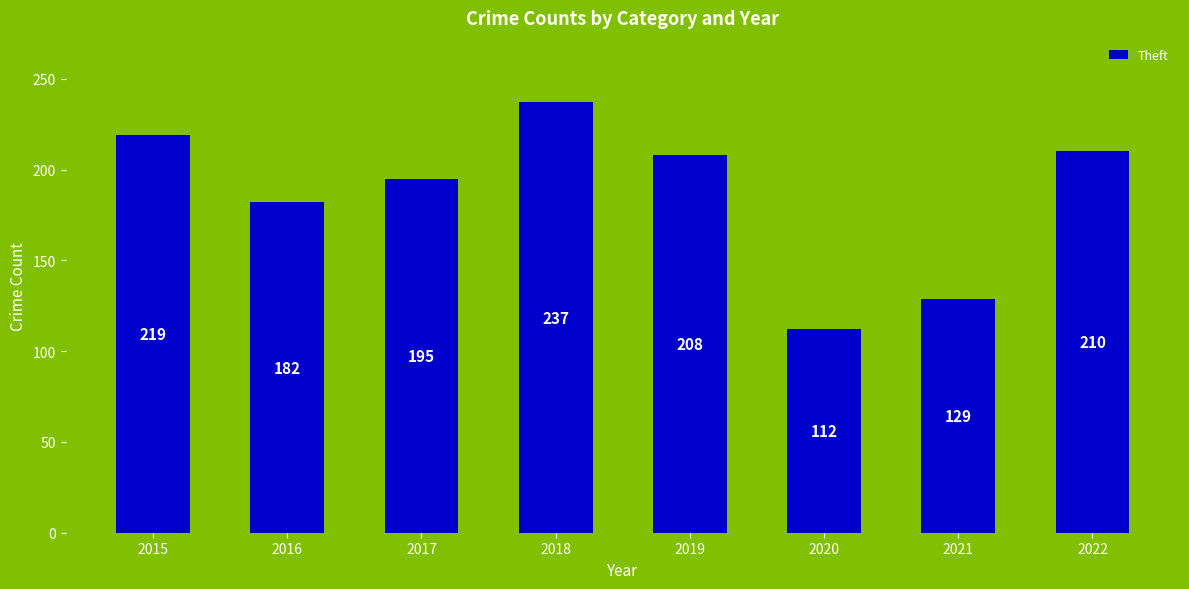

Approximately how many times larger is the value at 2021 compared to 2017?

0.7